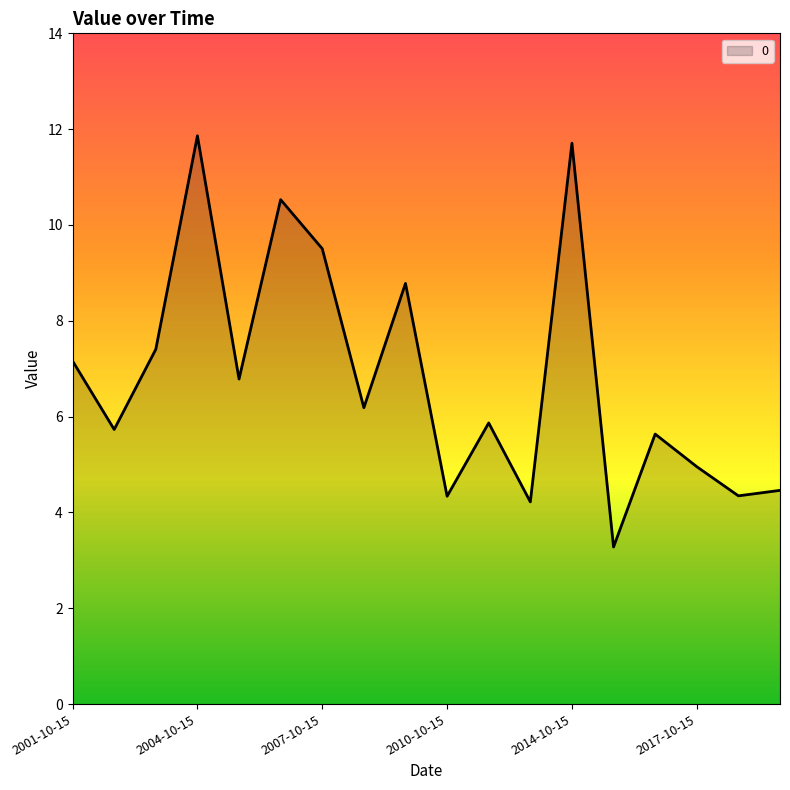

What is the minimum value shown in the chart?

3.3